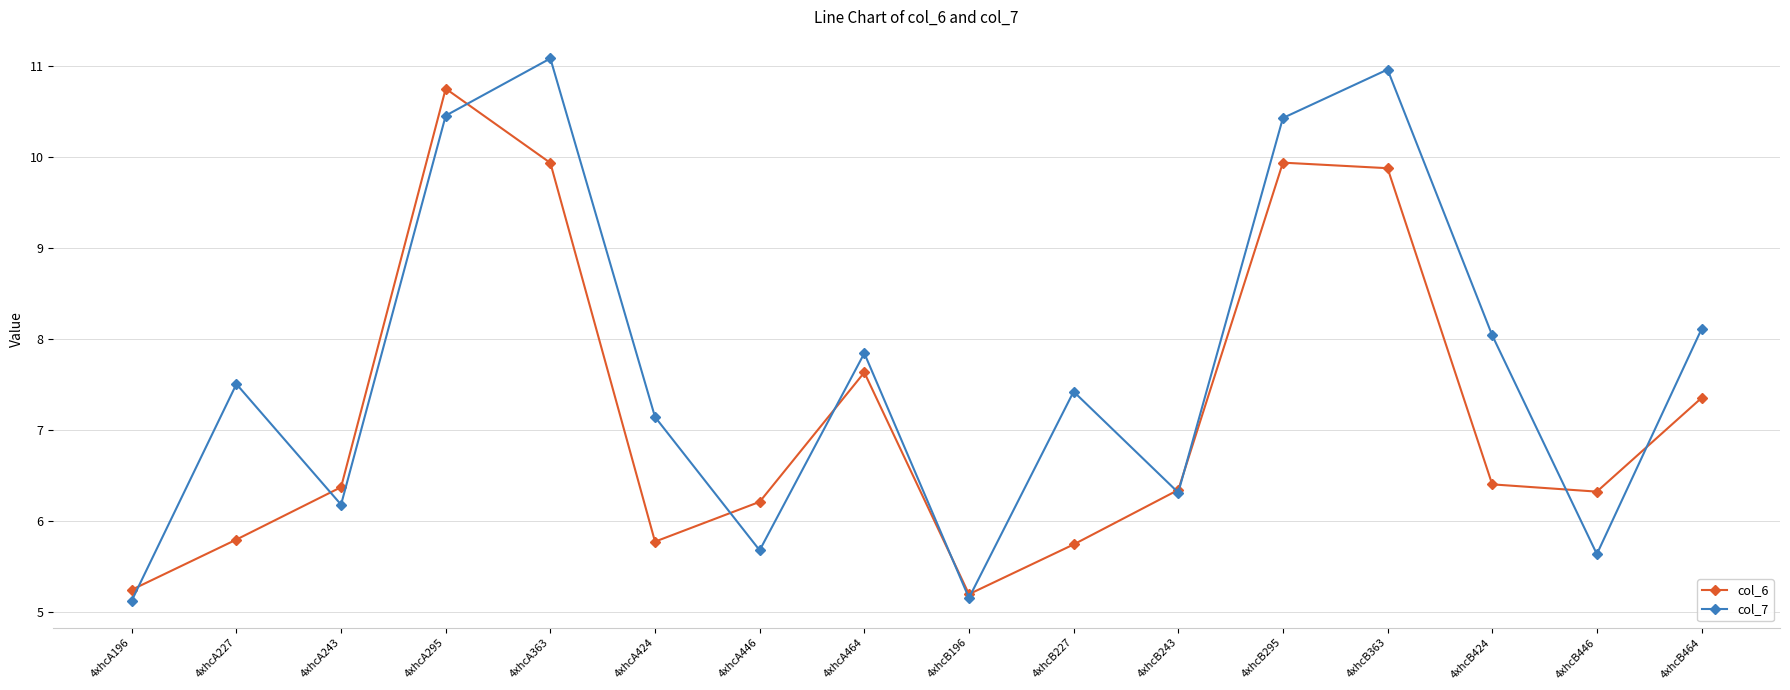

Is the value of col_6 at 4xhcB243 greater than the value of col_7 at 4xhcA446?

Yes